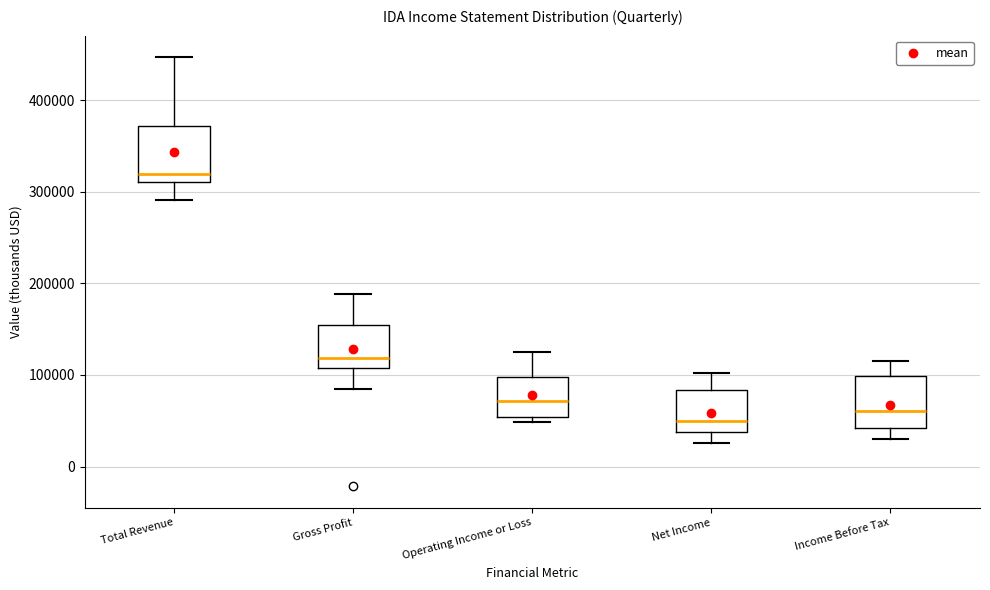

Which box's median line is the lowest?

Net Income